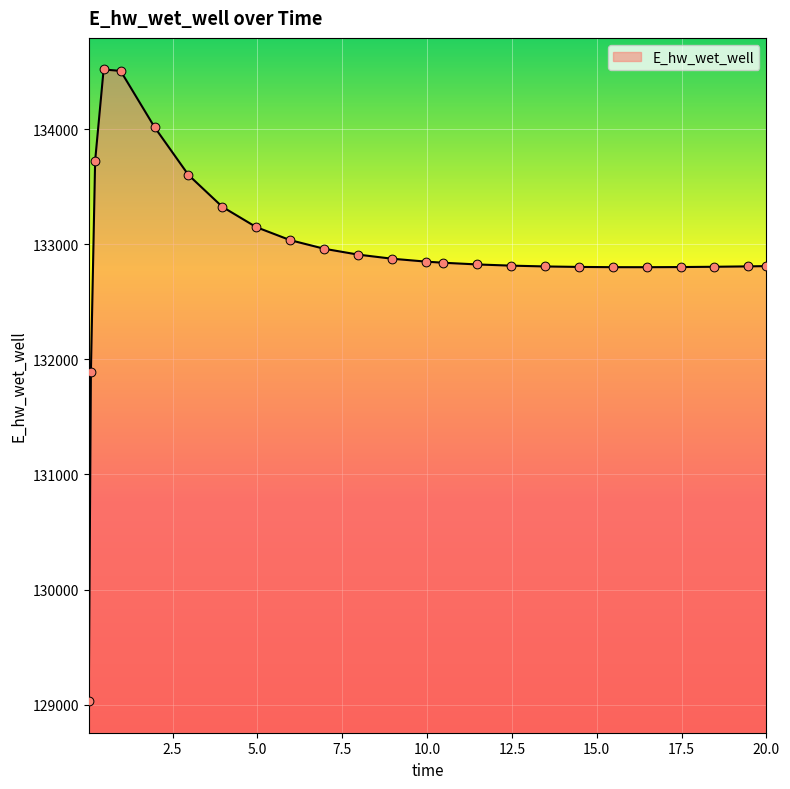

What is the greatest value displayed?

134519.5